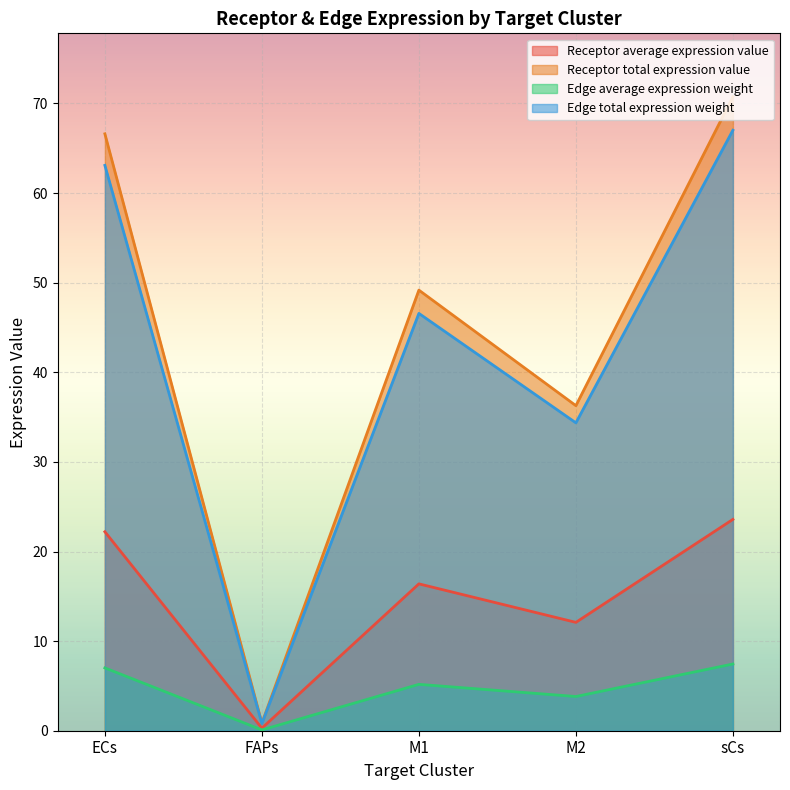

What is the sum of the Receptor total expression value values at sCs and M2?

107.0